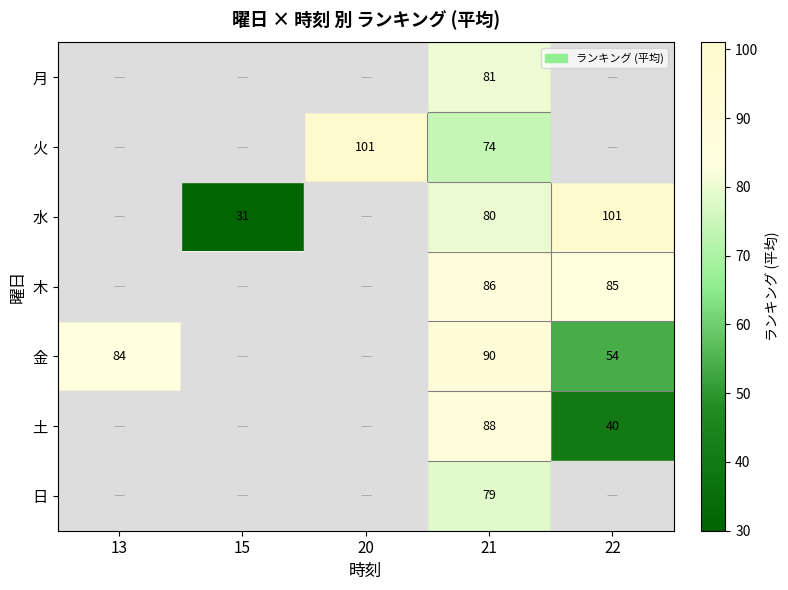

The 水 series shows 80.0 at 21. True or false?

True